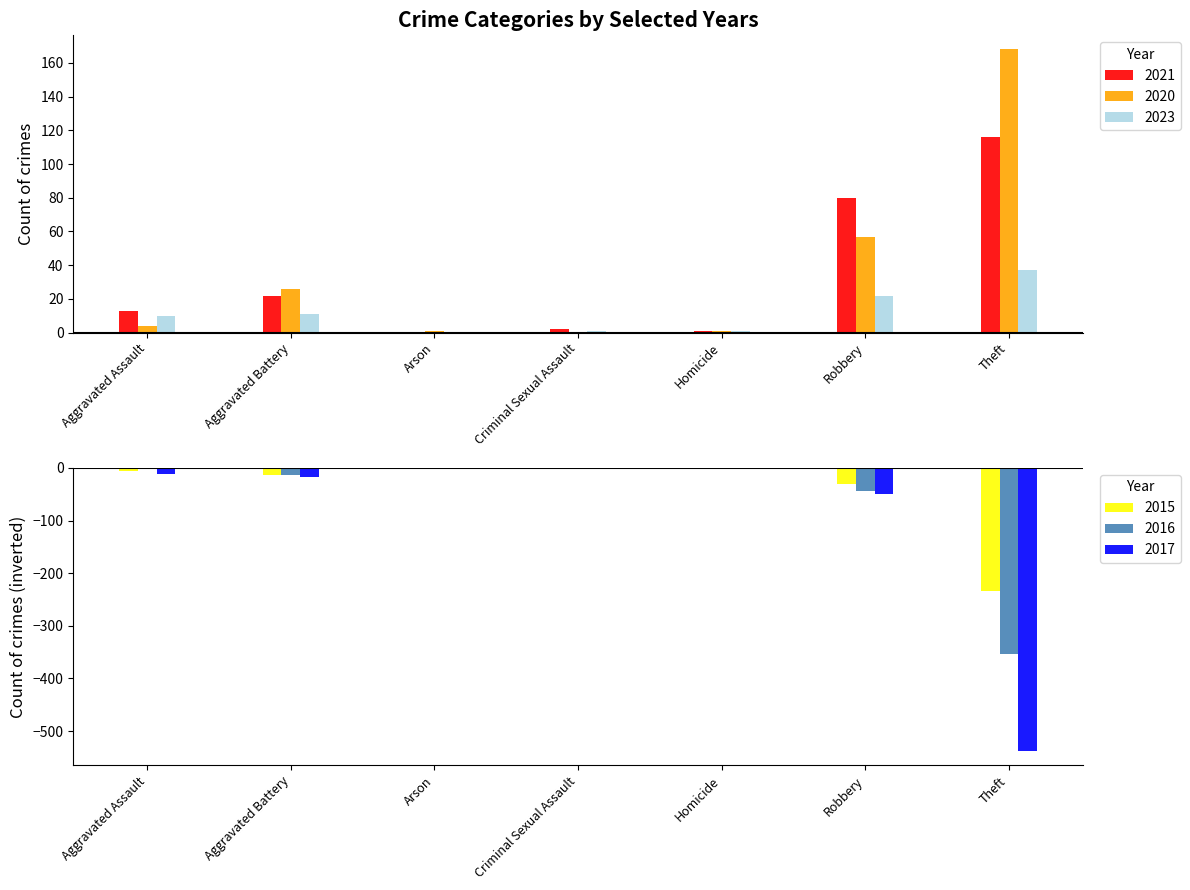

What is the sum of the 2016 values at Homicide and Criminal Sexual Assault?

-2